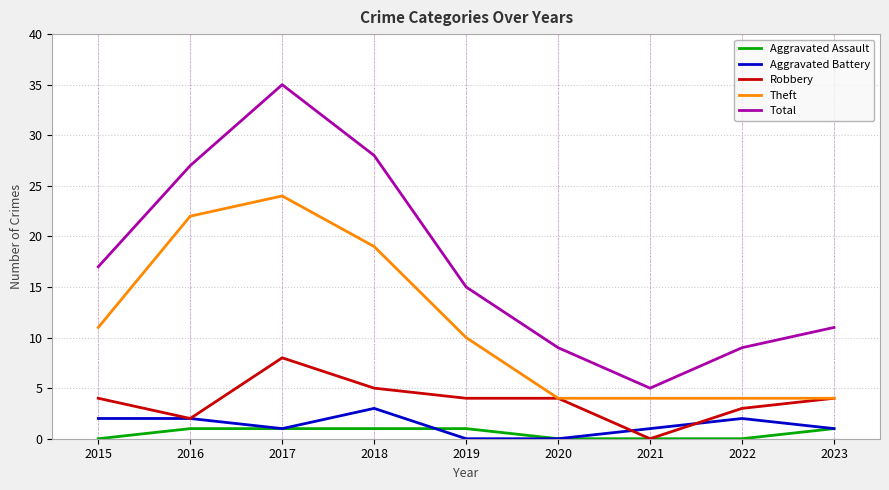

At which category does Total reach its first local valley?

2021